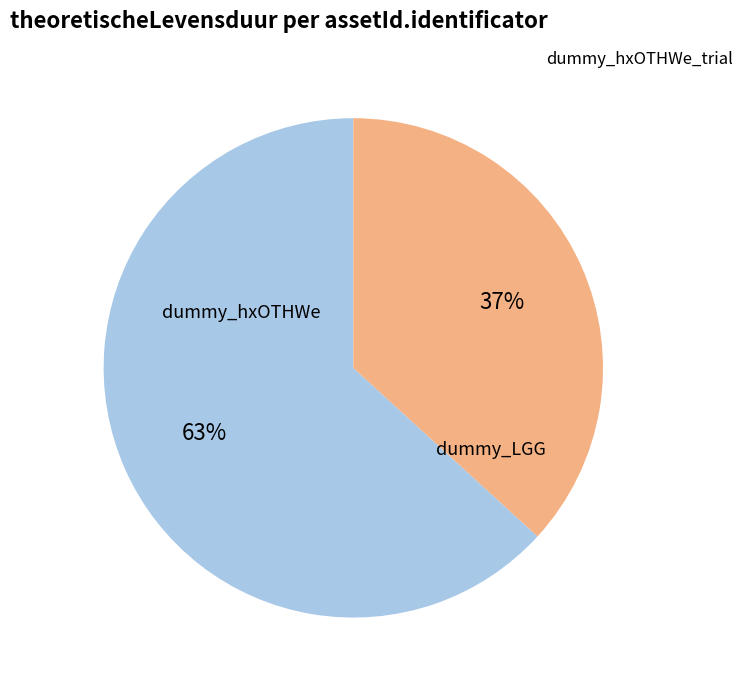

Which slice represents more than half of the pie?

dummy_hxOTHWe